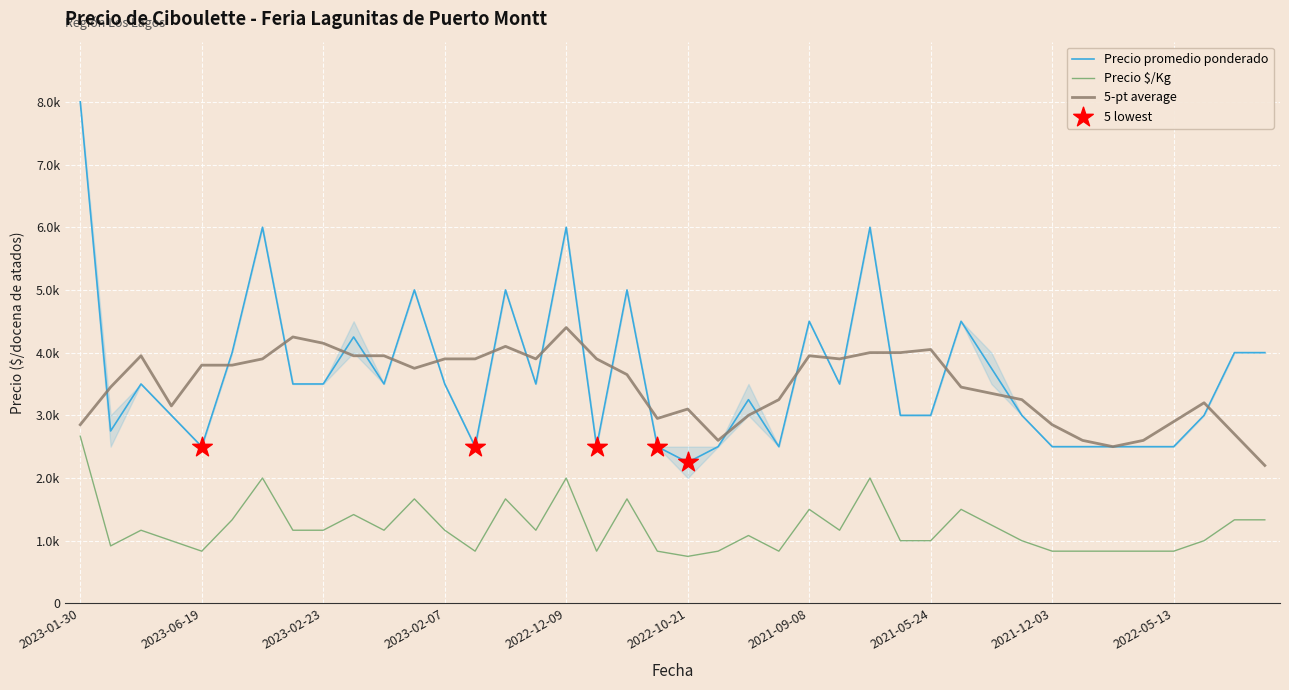

Which series has the widest spread of Y values?

Precio promedio ponderado